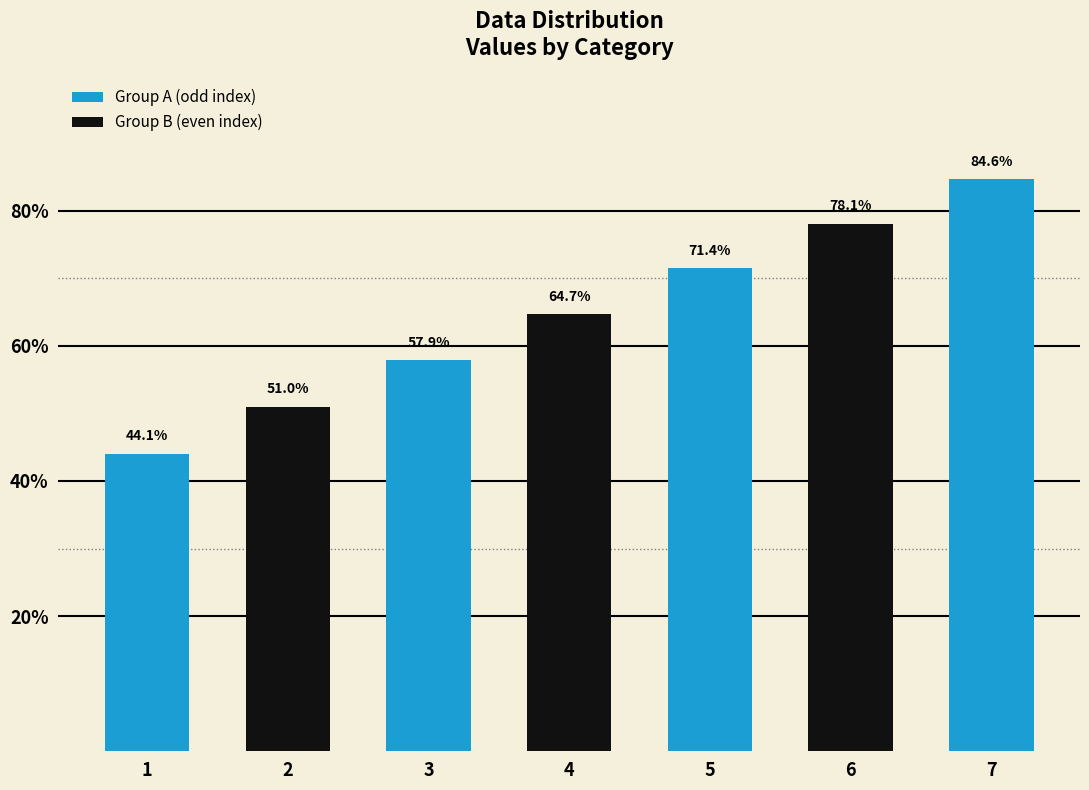

Rank the categories by value from highest to lowest.

7, 6, 5, 4, 3, 2, 1